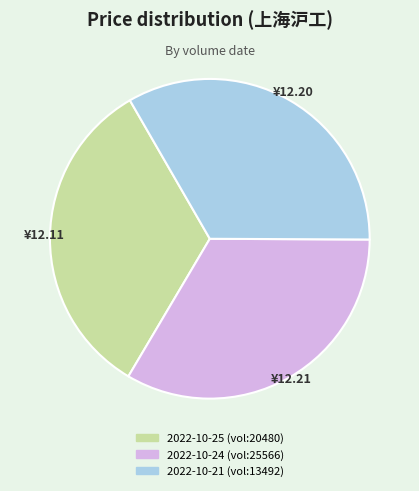

Is there a majority slice in this chart?

No